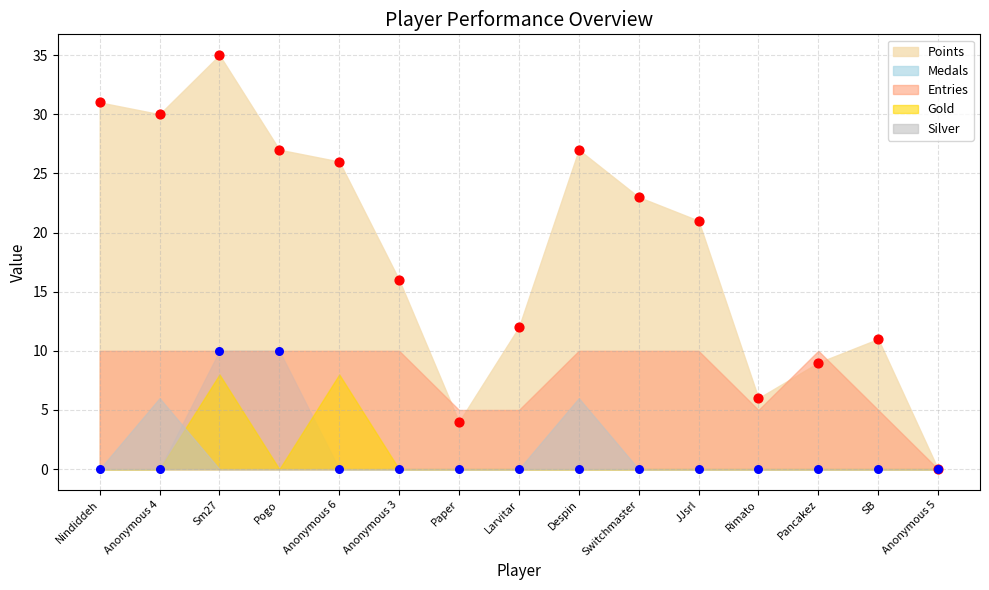

Which series has the widest spread of Y values?

Points